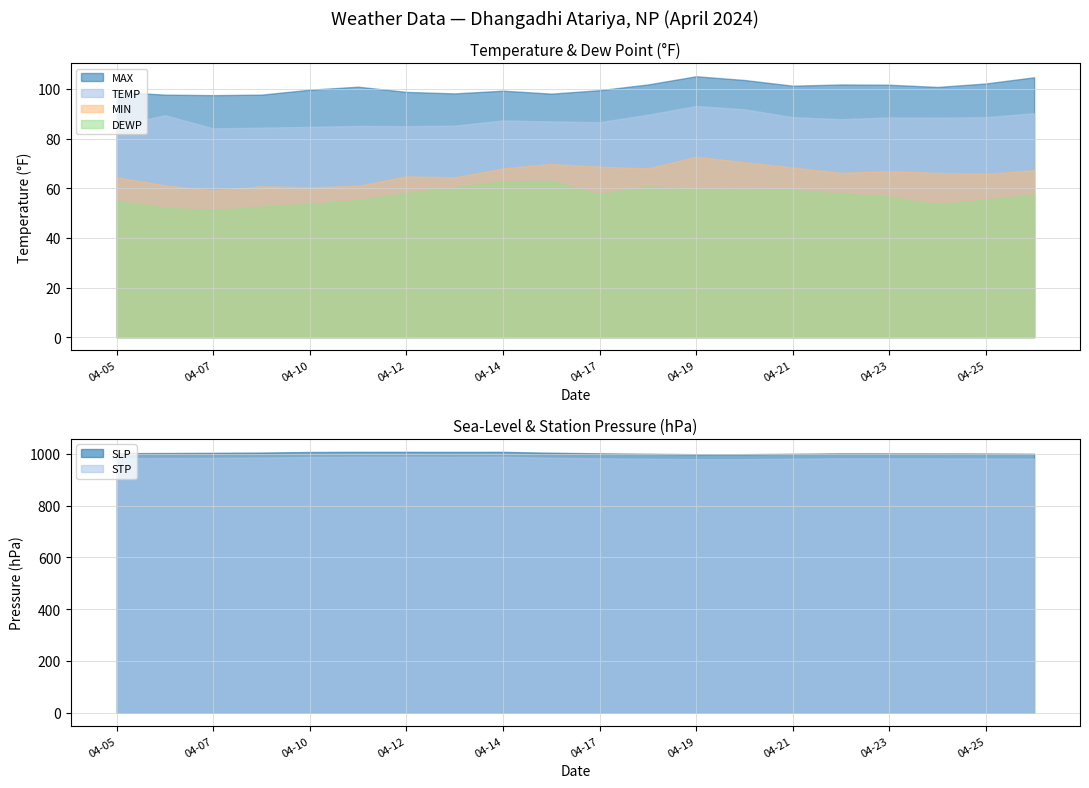

What is the difference between the second highest and minimum values in the MAX series?

7.2